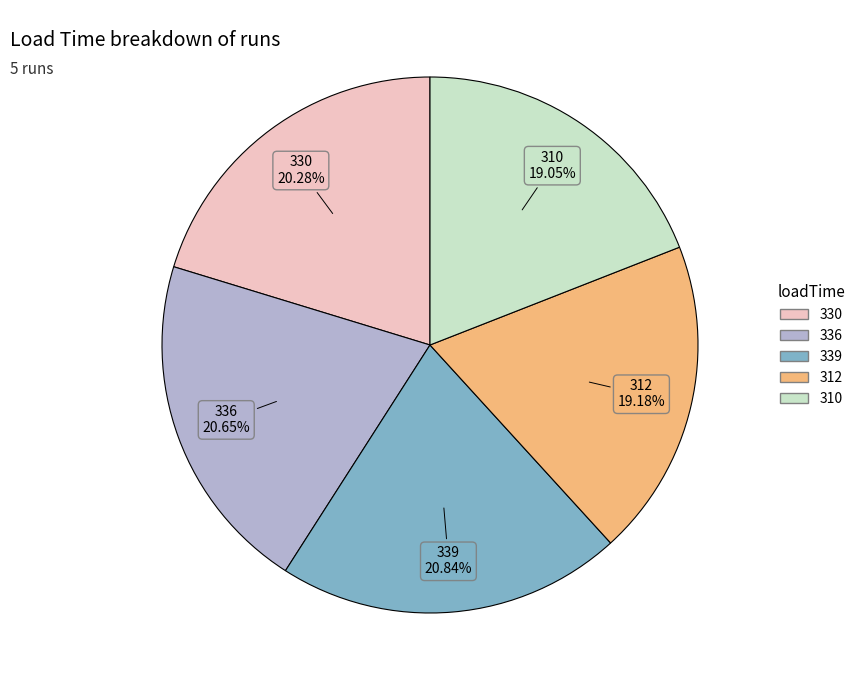

Approximately how many times larger is the value at 330 compared to 336?

1.0